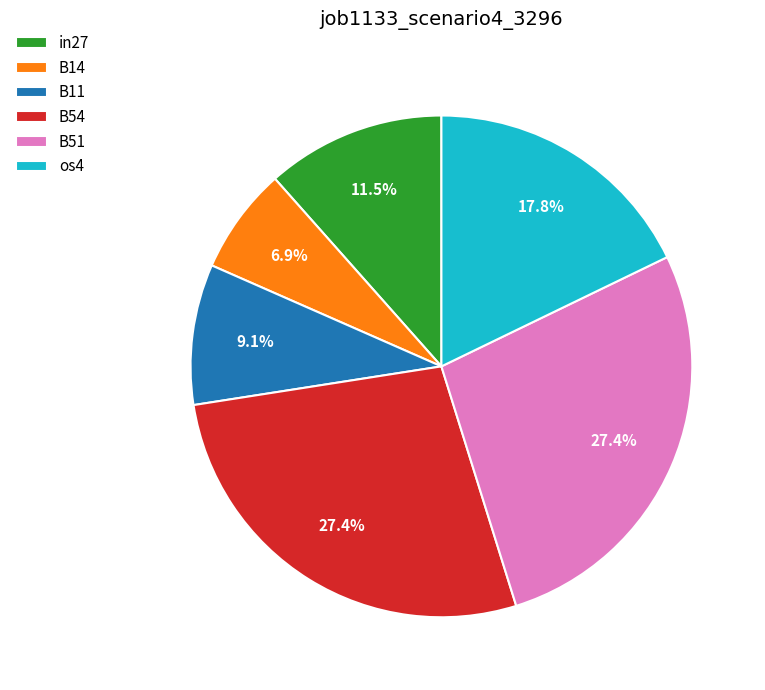

The B51 slice represents 13% of the pie. True or false?

False